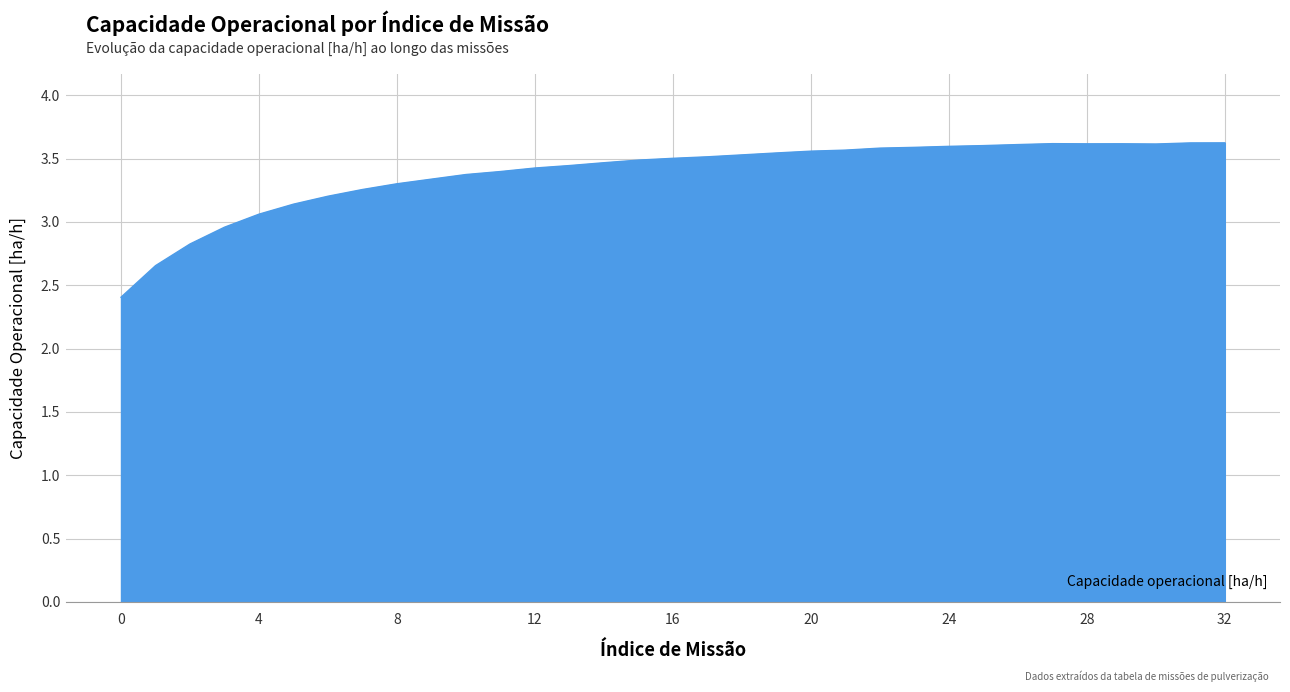

What is the smallest value displayed?

2.4